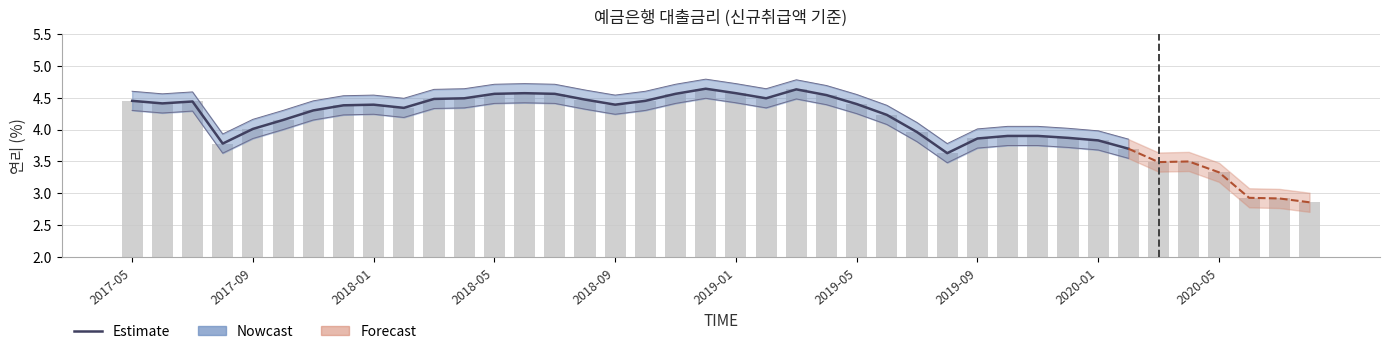

At which category does the chart reach its peak across all series?

201812